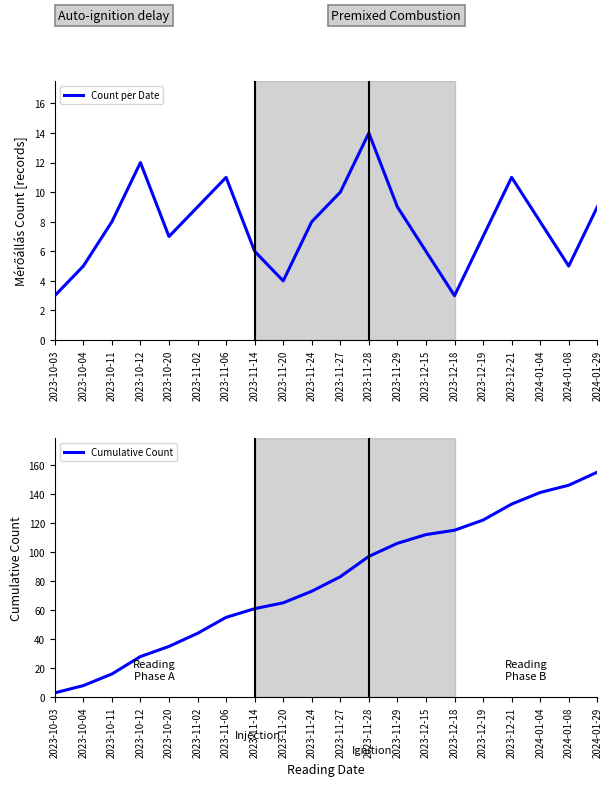

How many interior local valleys does the Count per Date series have?

4